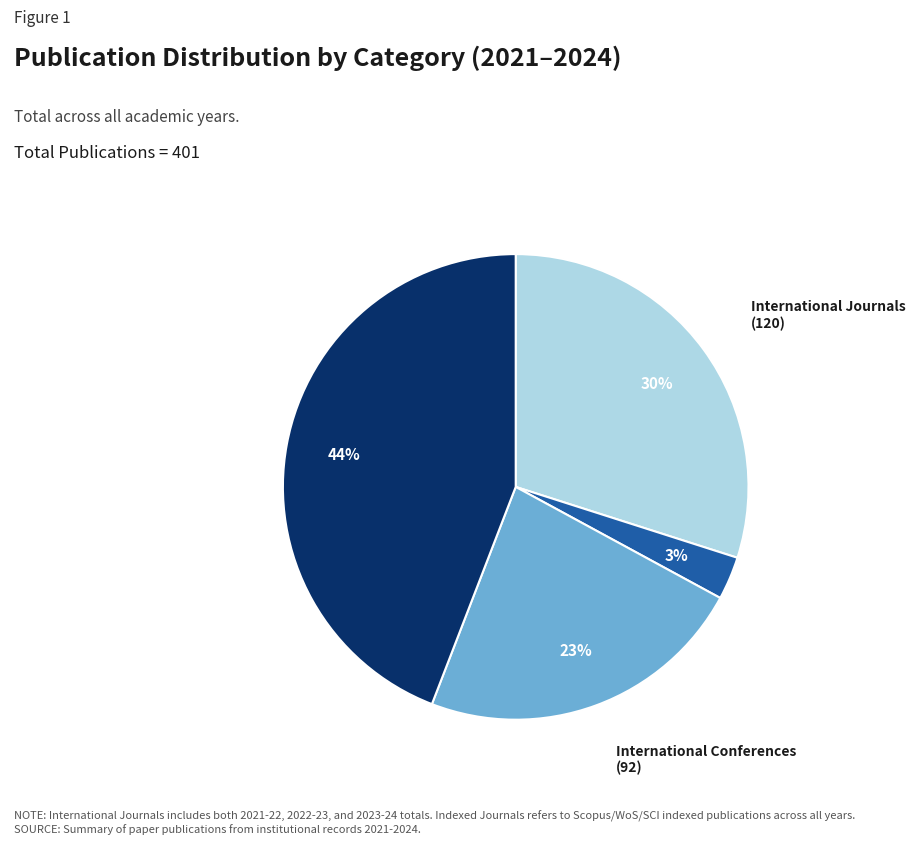

The International Conferences slice represents 33% of the pie. True or false?

False